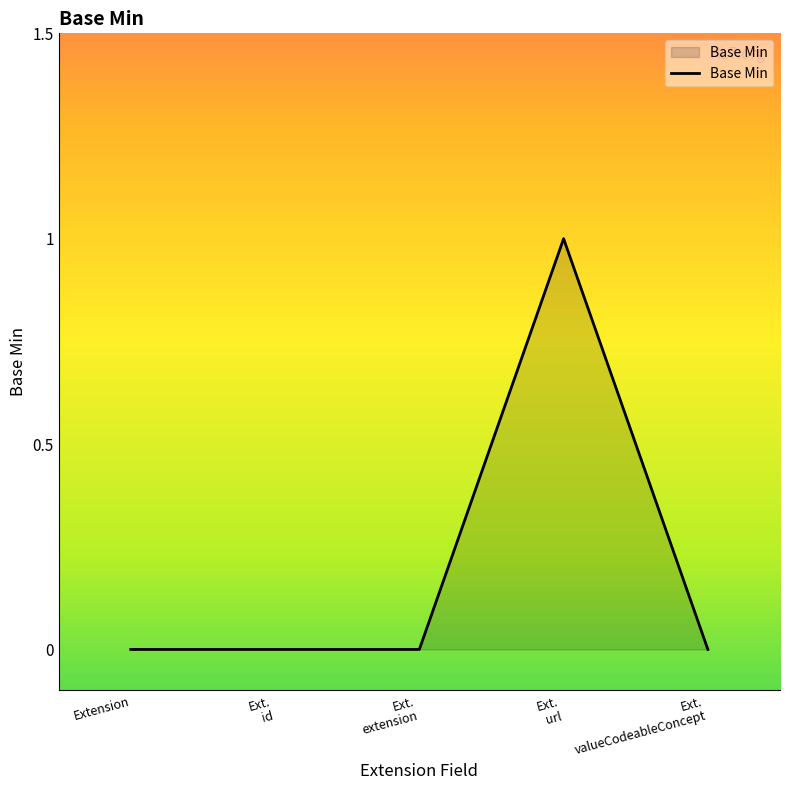

Is it true that the value at Extension is -1?

False